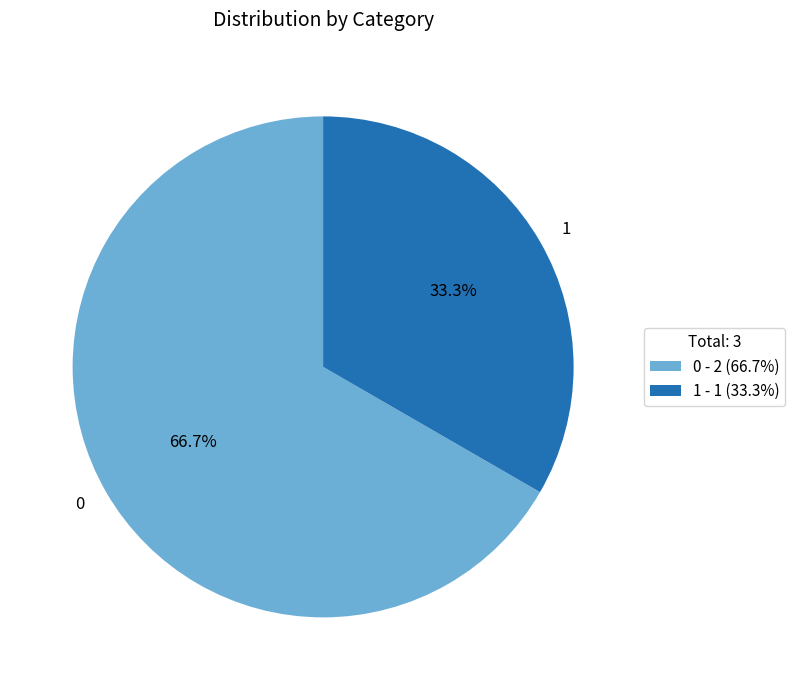

Is there a majority slice in this chart?

Yes